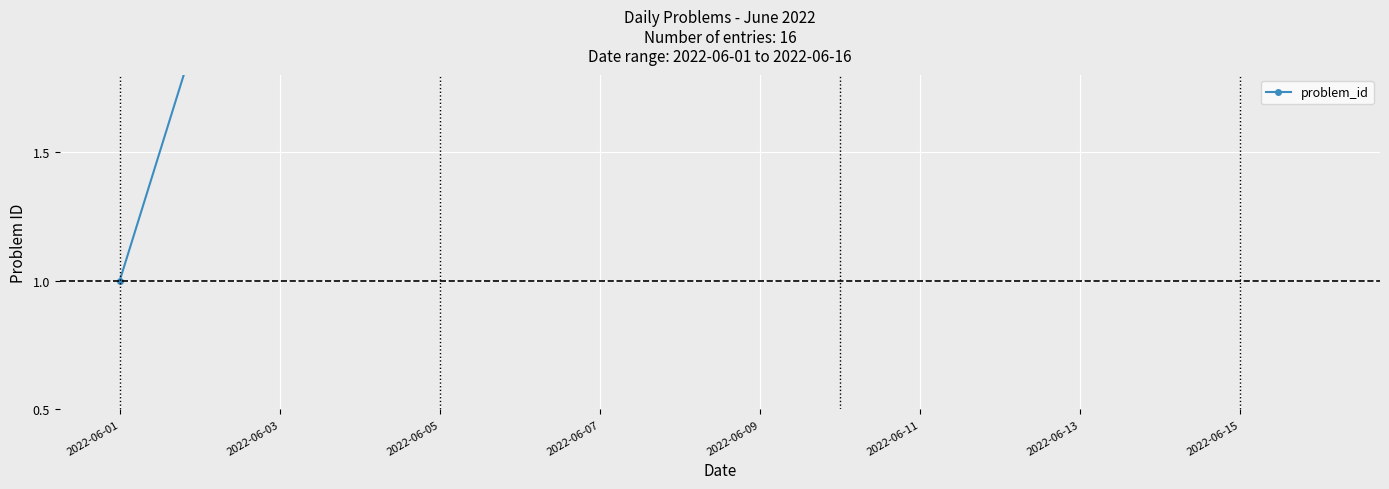

What is the value of the 1st point from the left?

1